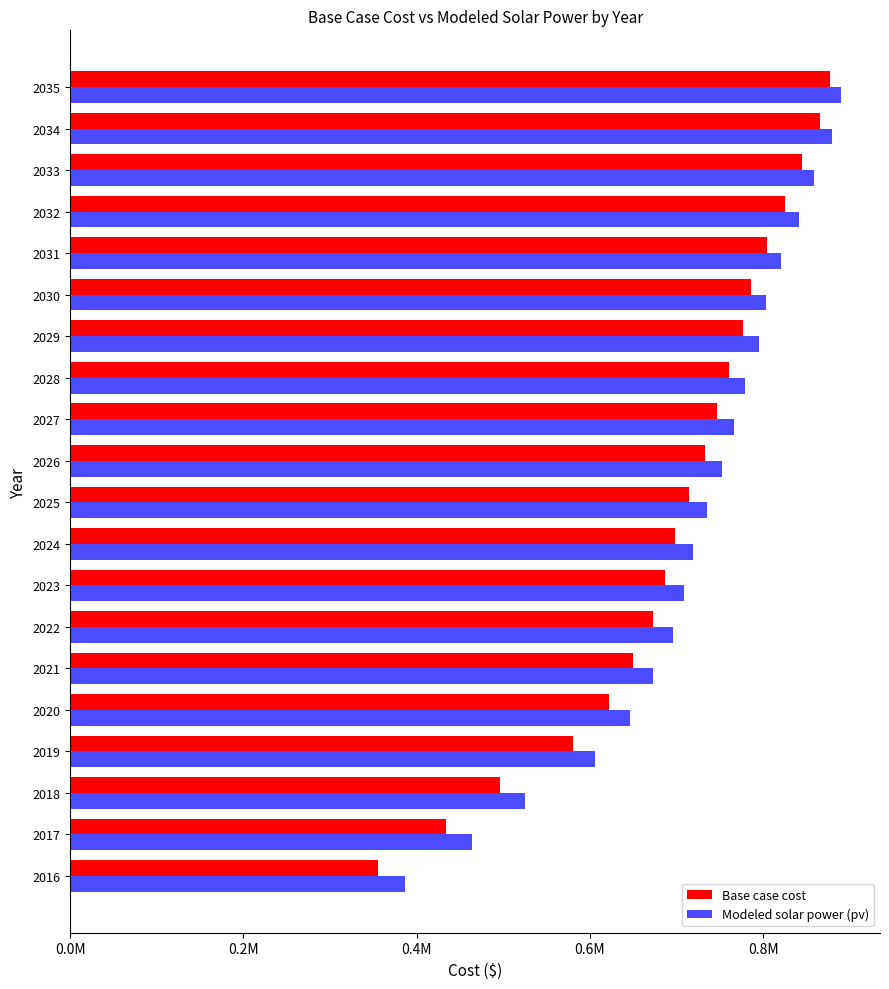

Count the number of categories in the chart.

20